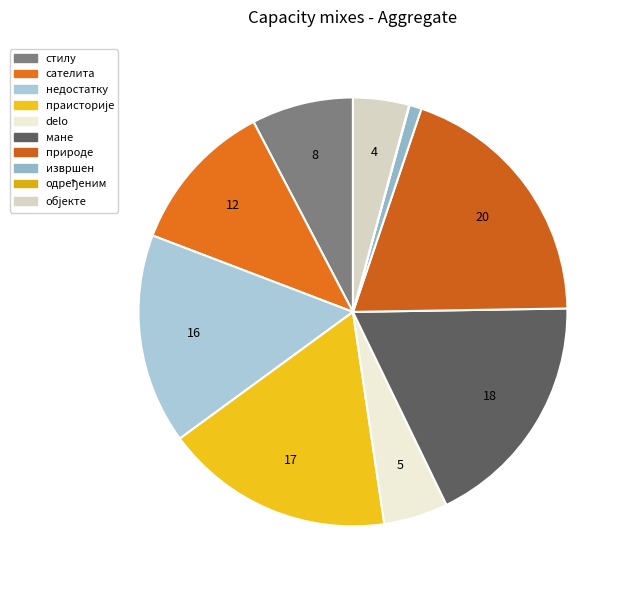

To the nearest percent, what is the combined percentage of недостатку and одређеним?

16%